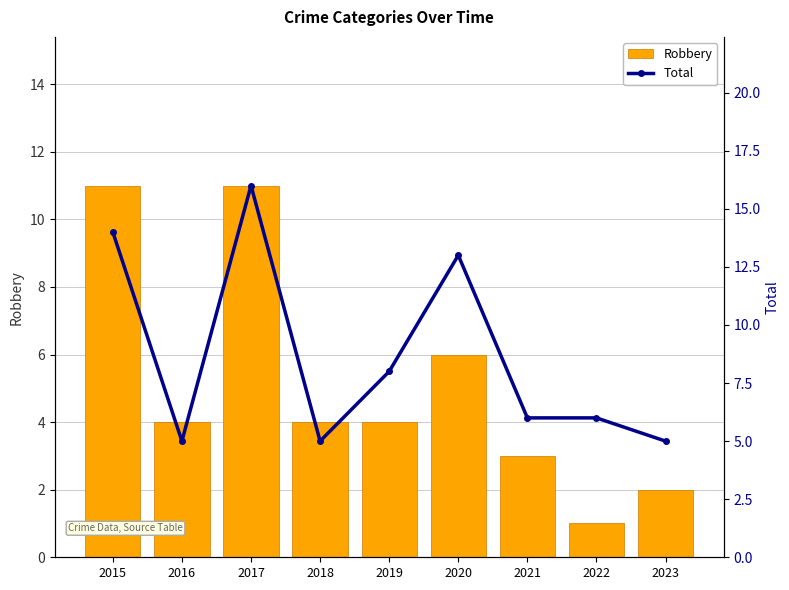

At which category is the sum across all series the highest?

2017